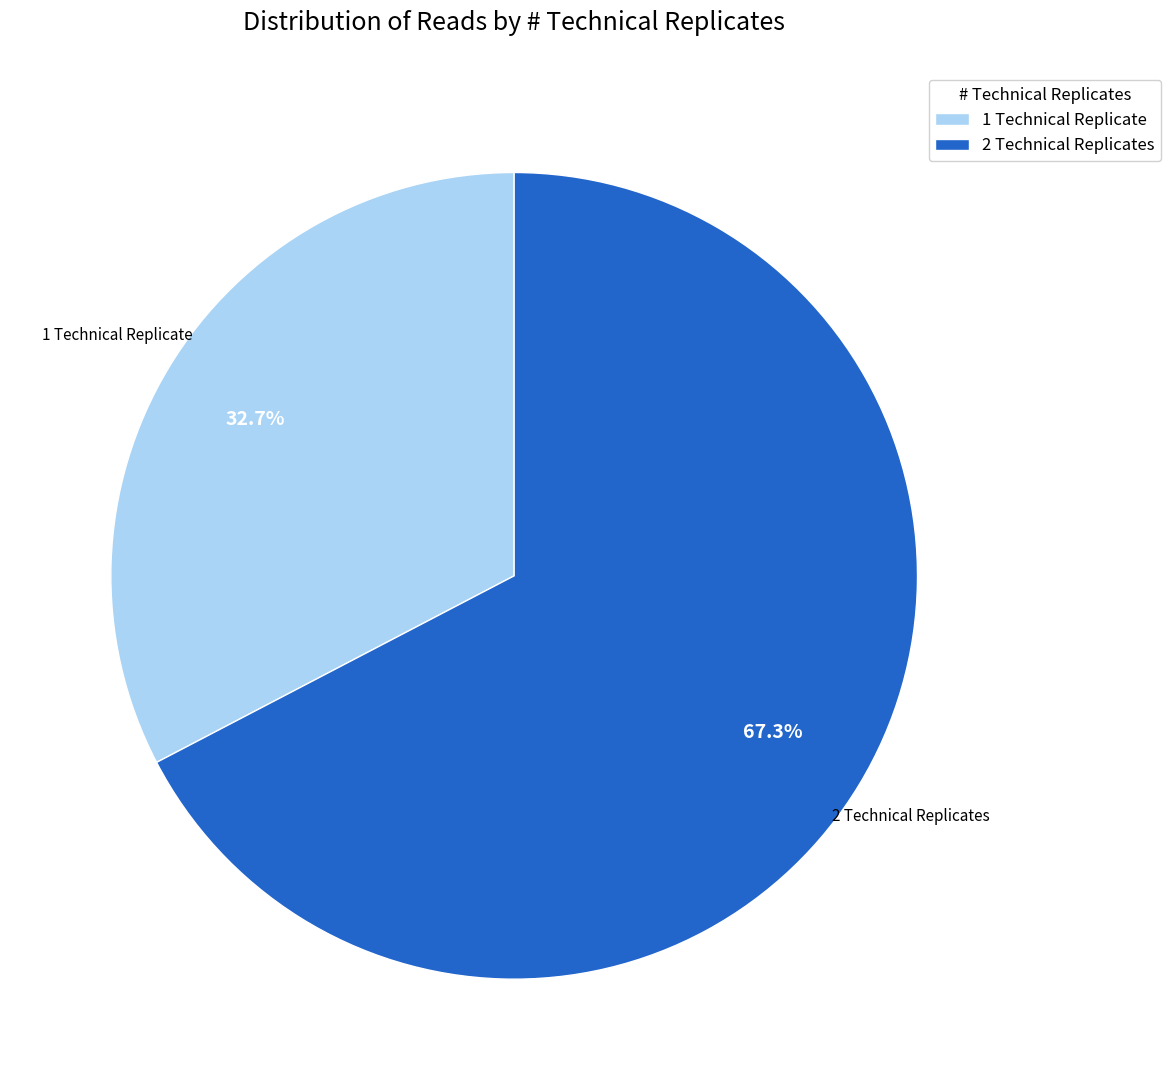

Which has a higher value, 1 Technical Replicate or 2 Technical Replicates?

2 Technical Replicates